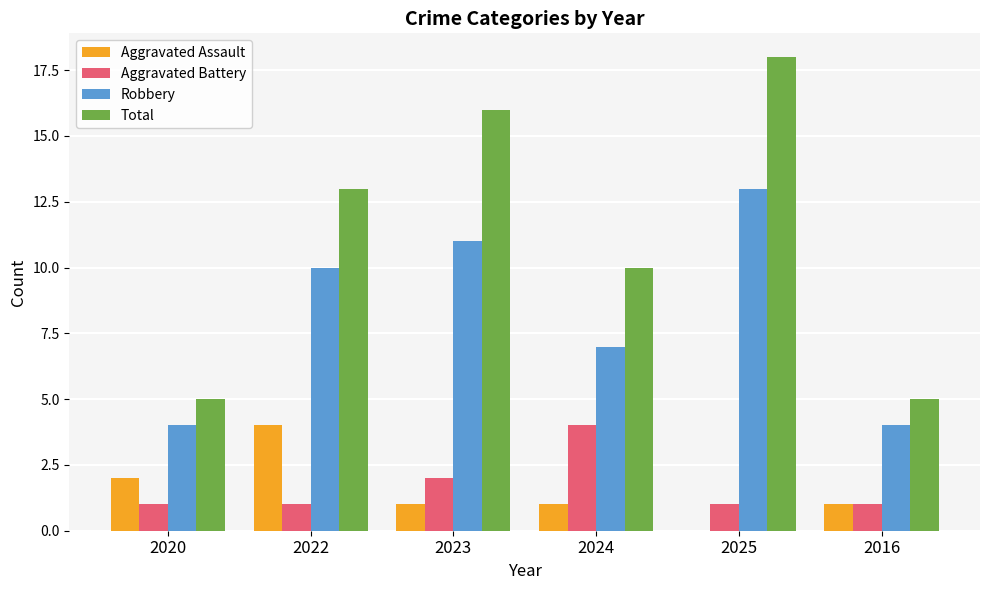

What is the spread (max minus min) of values at 2025?

18